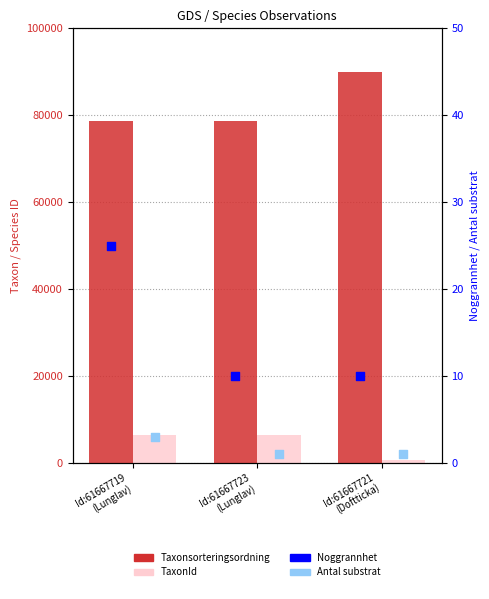

At which category is the sum across all series the highest?

Id:61667721
(Doftticka)